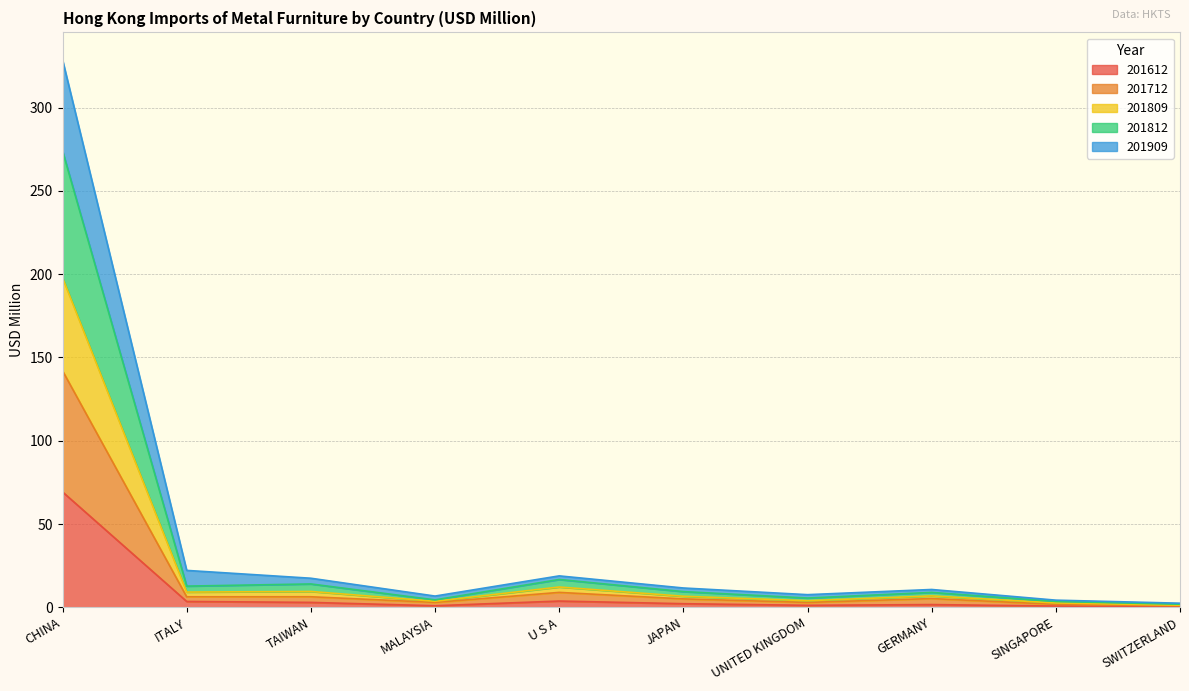

The 201612 series shows 69.3 at CHINA. True or false?

True